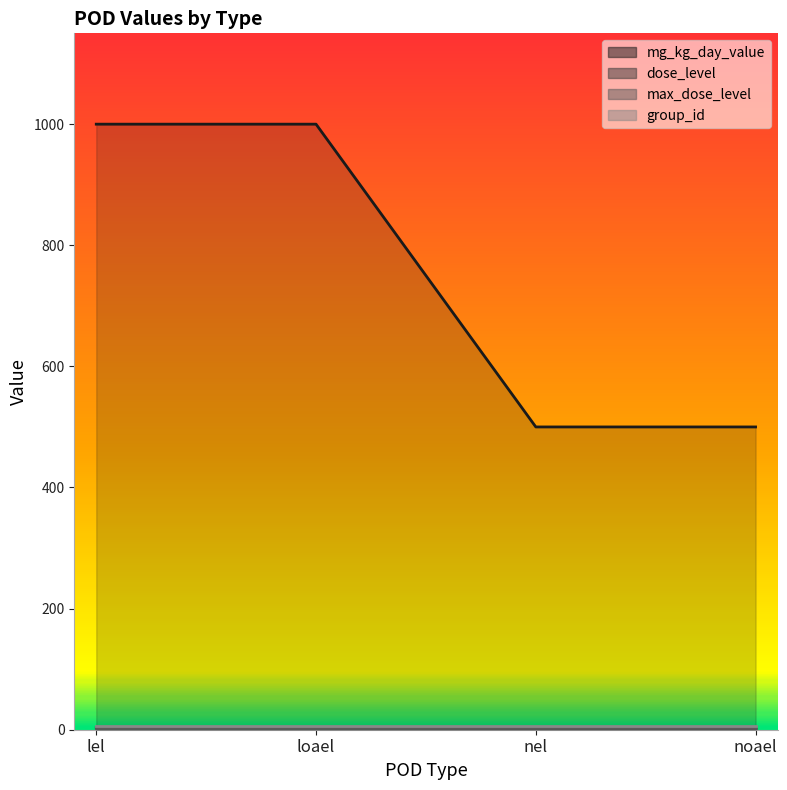

What position from the right is nel?

2